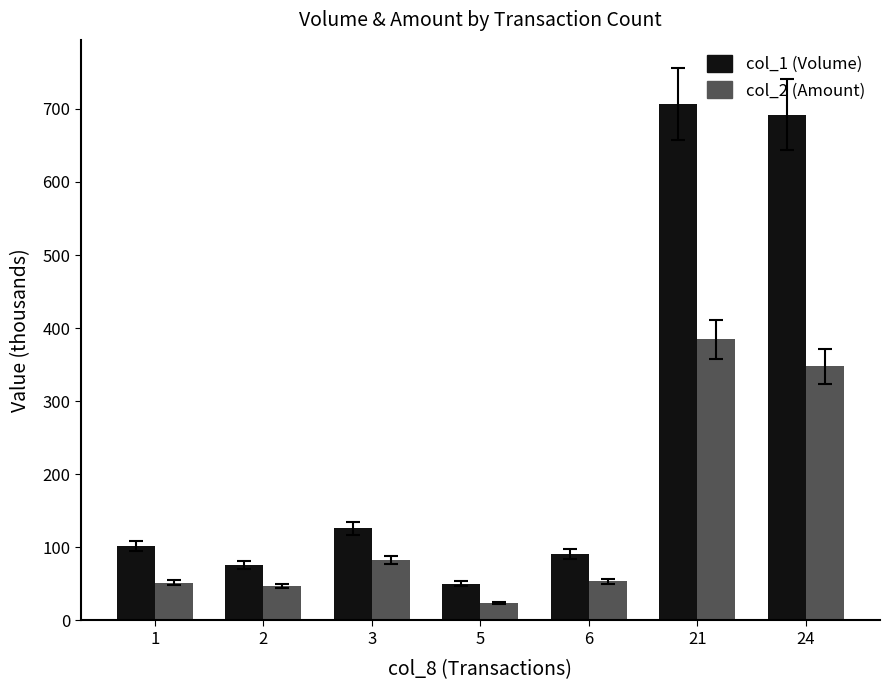

What is the minimum value shown in the chart?

24.0